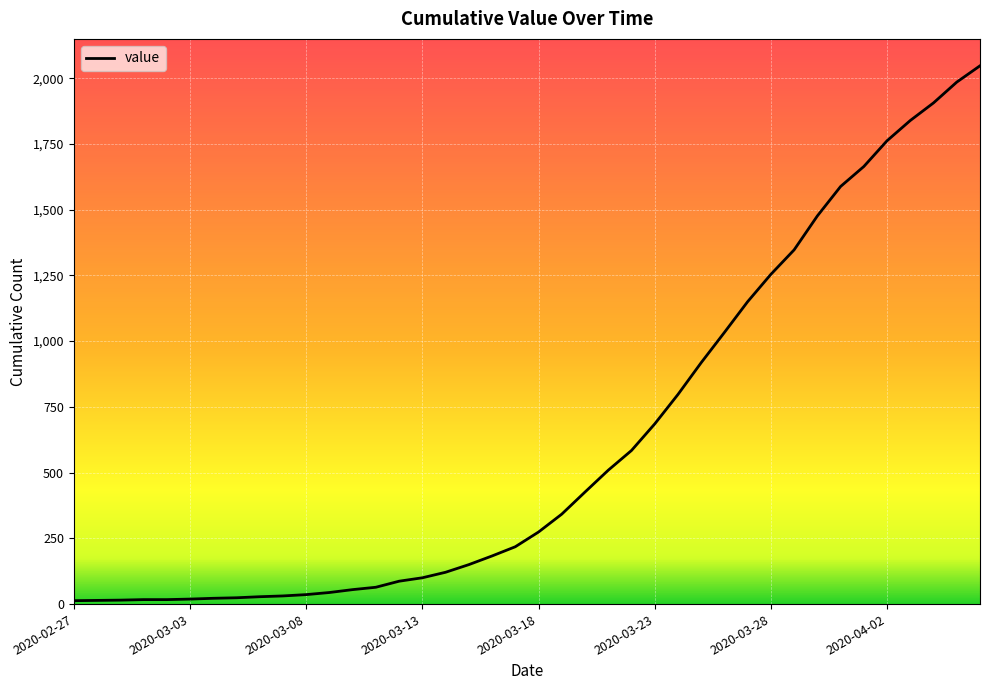

What is the greatest value displayed?

2047